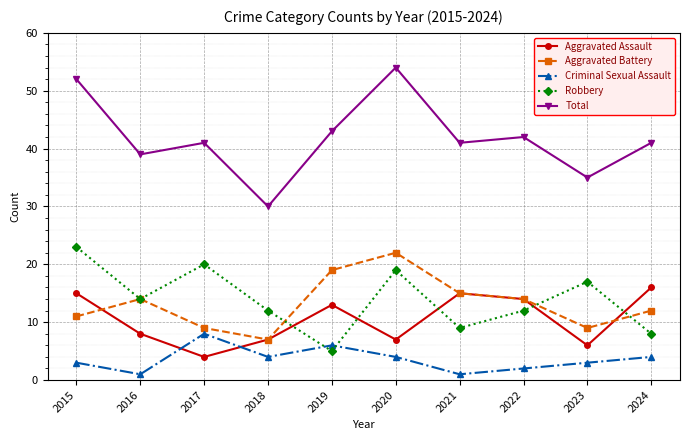

In Total, how many points are lower than both neighbors (excluding endpoints)?

4